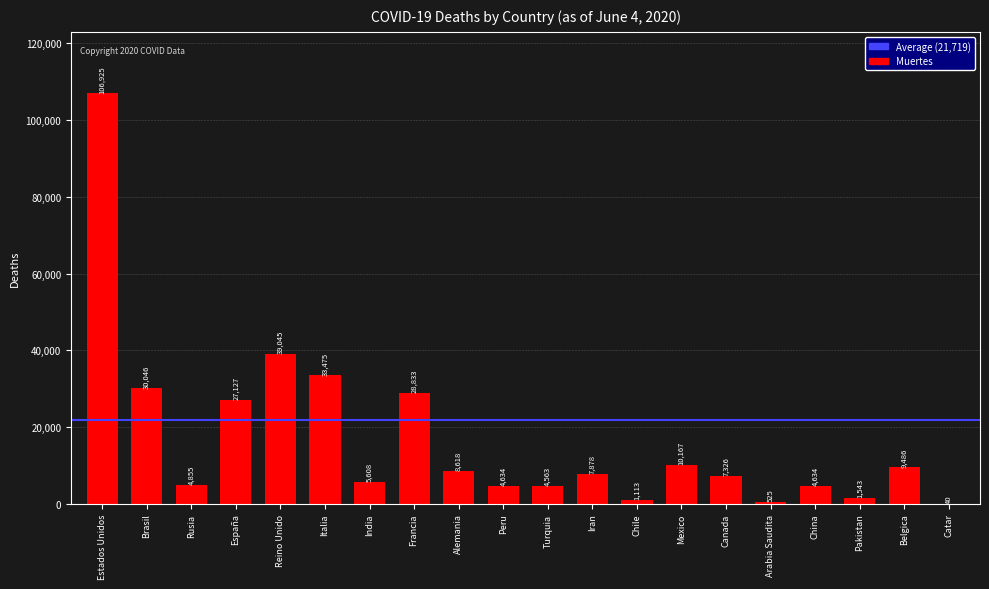

What is the change in value from Italia to Catar?

-33435